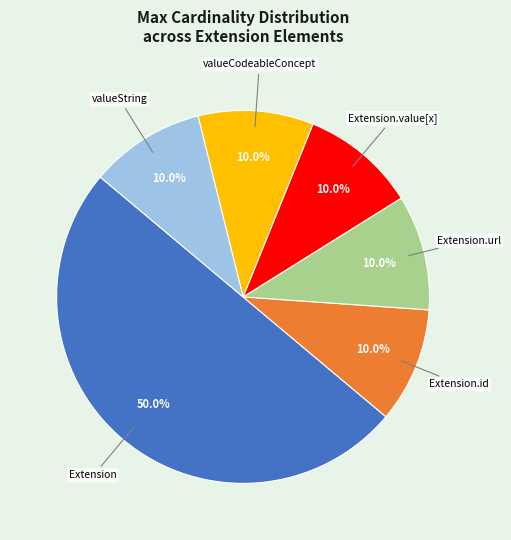

How many segments does this pie chart have?

6